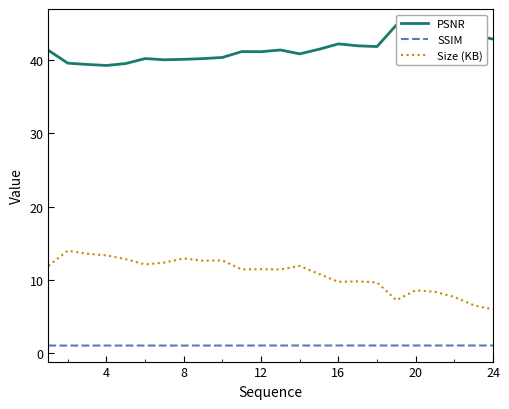

How many interior local peaks does the SSIM series have?

4